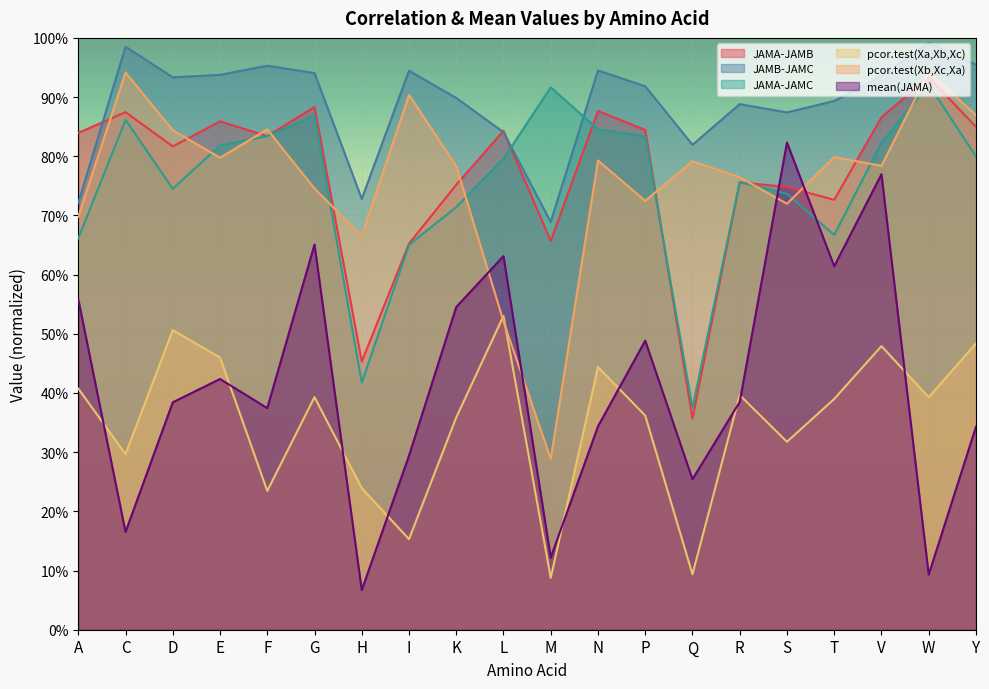

Does the chart display data point markers on the line(s)?

No